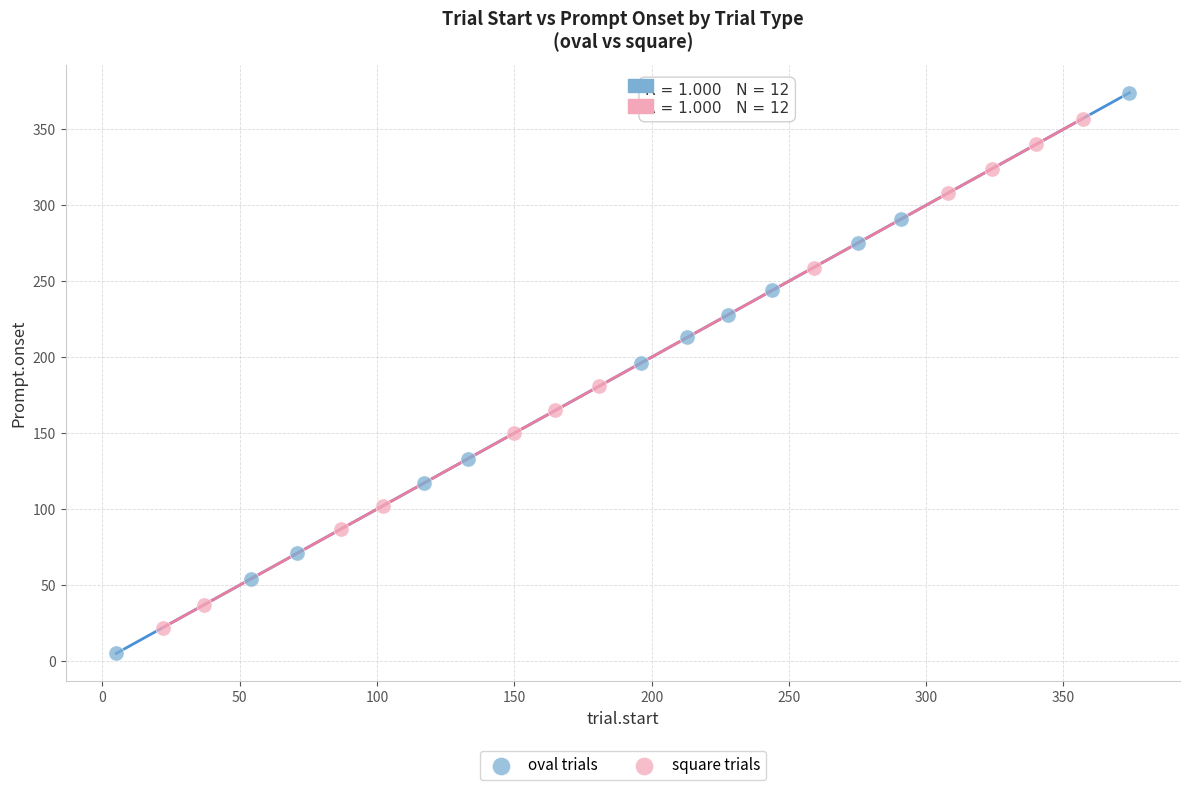

Which series reaches the minimum Y coordinate?

oval trials